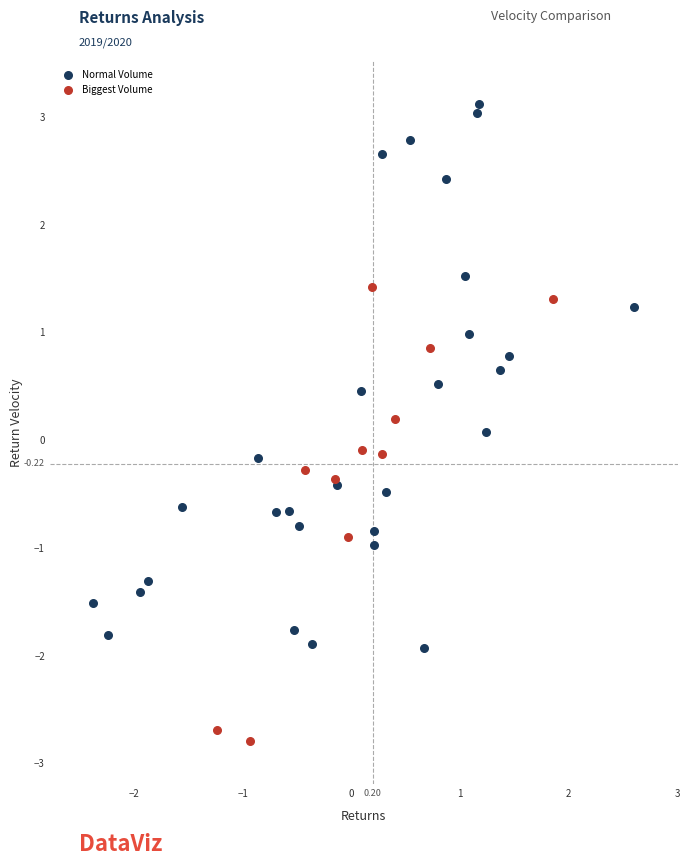

Which series contains the lowest Y value?

Biggest Volume